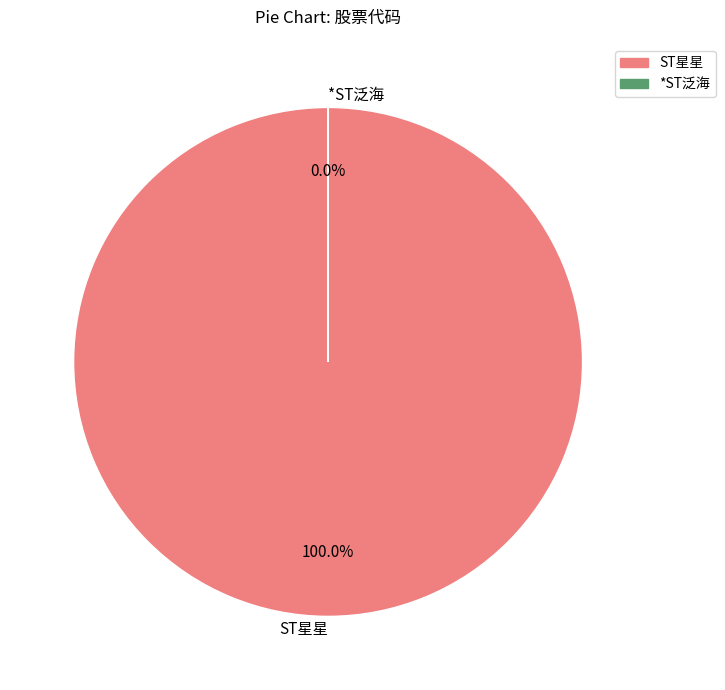

Does any single category account for the majority?

Yes